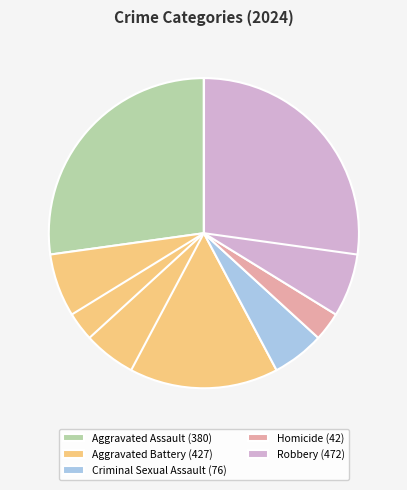

Is Aggravated Assault the majority of the pie?

No